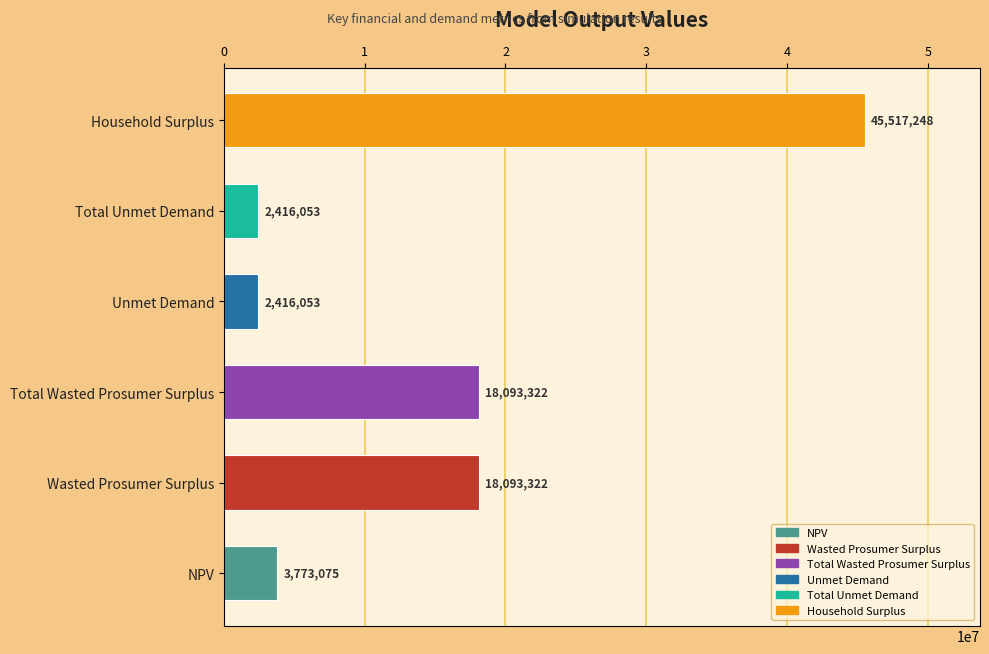

True or false: the data shows 8377358.3 at Wasted Prosumer Surplus.

False